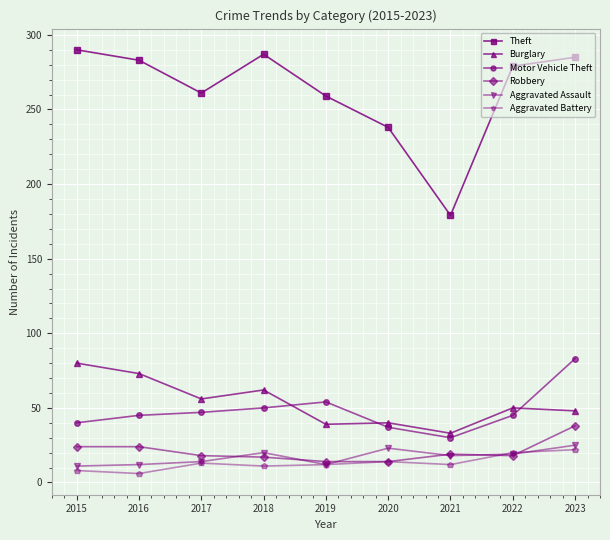

What value does the Aggravated Assault series have at 2019?

12